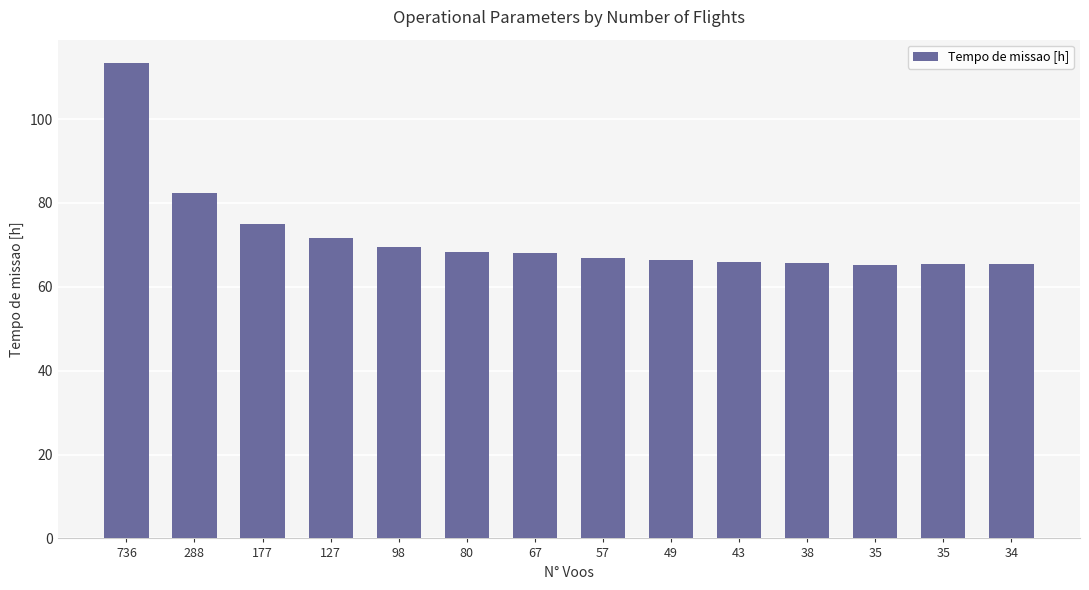

Are the bars horizontal?

No